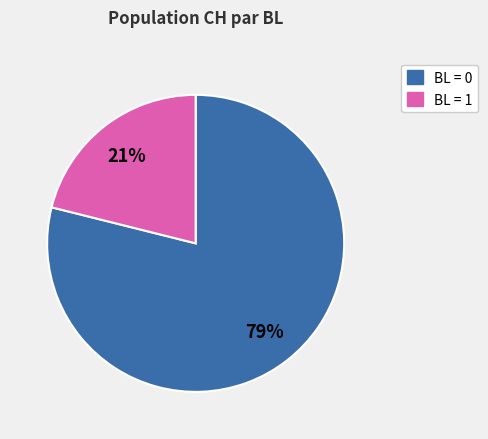

Is there a majority slice in this chart?

Yes